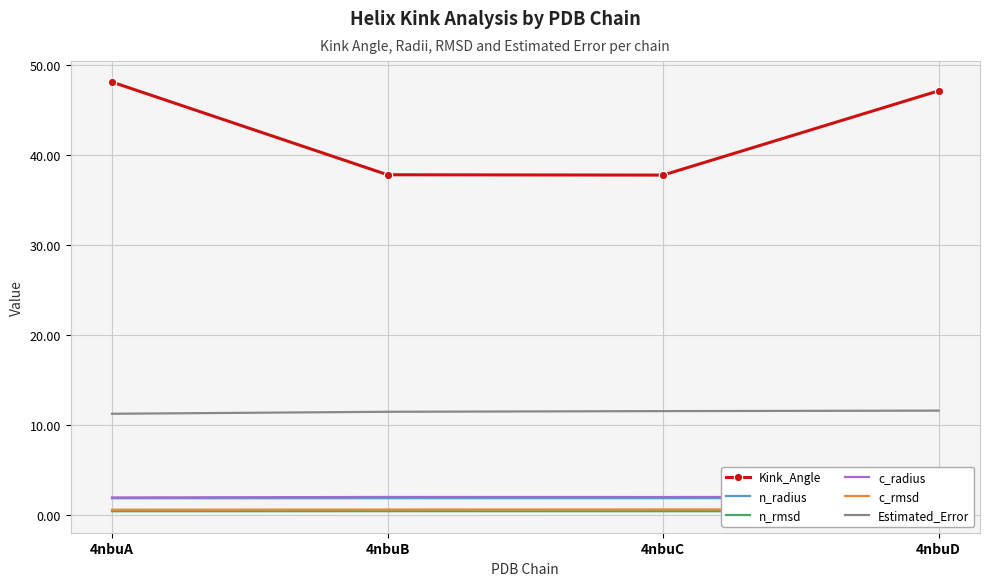

Reading left to right, transcribe all the data shown in this chart.

Kink_Angle: 48.1	37.8	37.8	47.1
n_radius: 1.9	1.9	1.9	1.9
n_rmsd: 0.4	0.4	0.4	0.4
c_radius: 2.0	2.0	2.0	2.0
c_rmsd: 0.6	0.6	0.6	0.6
Estimated_Error: 11.3	11.5	11.6	11.6